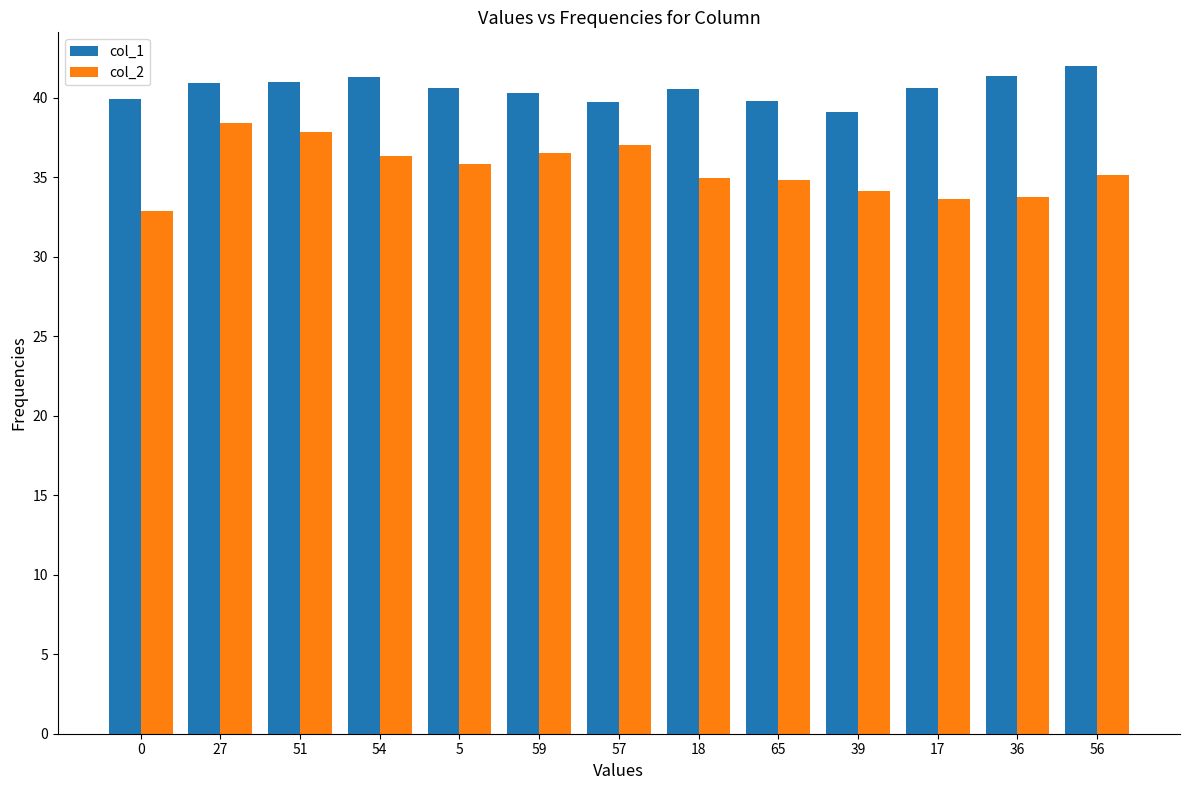

Rank the series by their maximum value, from highest to lowest.

col_1, col_2